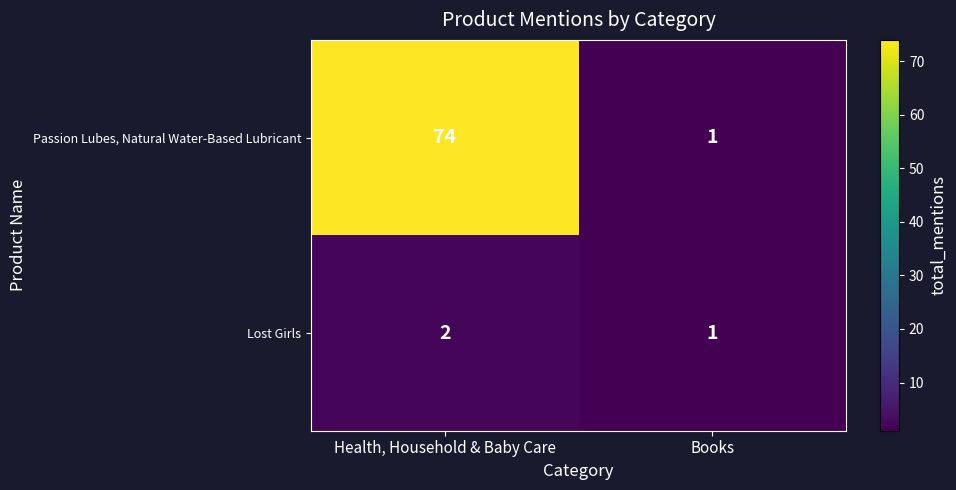

Between Health, Household & Baby Care and Books, which series saw the biggest shift?

Passion Lubes, Natural Water-Based Lubricant